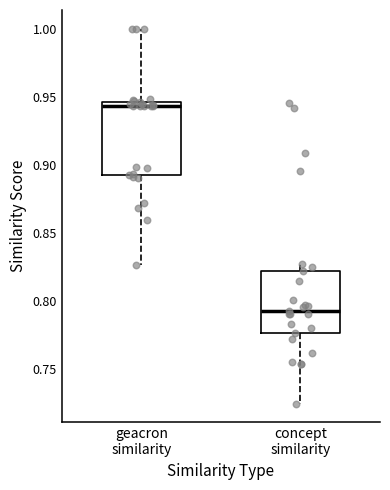

Where does the upper whisker of the box for geacron similarity end on the y-axis? The values are not printed on the chart, so give them approximately, as read against the axis.

1.000